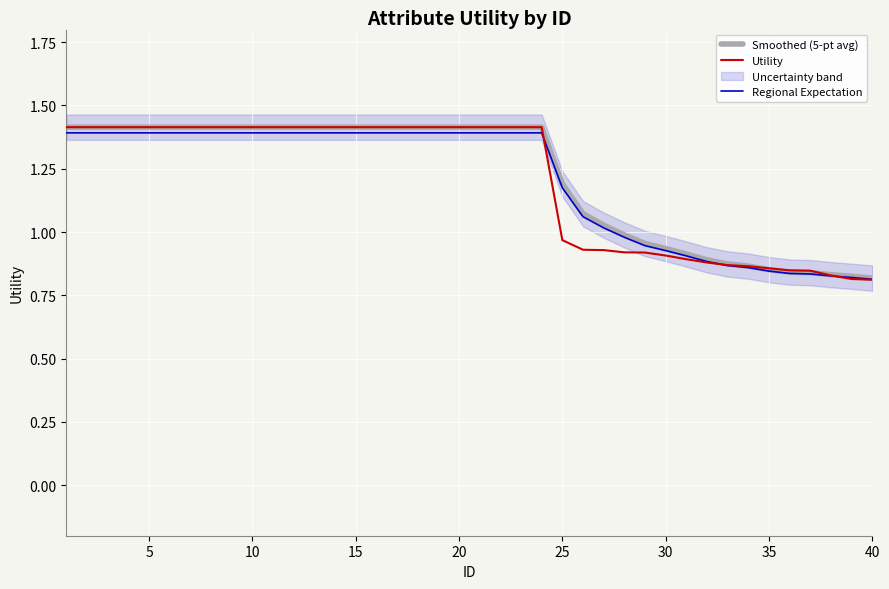

Is it true that Regional Expectation equals 0.6 at 20?

False